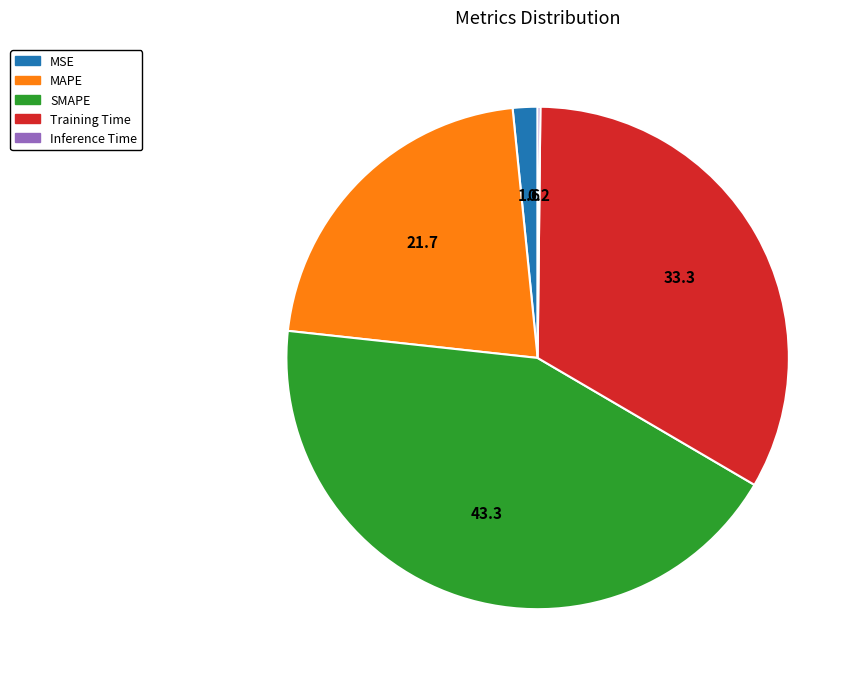

The MAPE slice represents 27% of the pie. True or false?

False